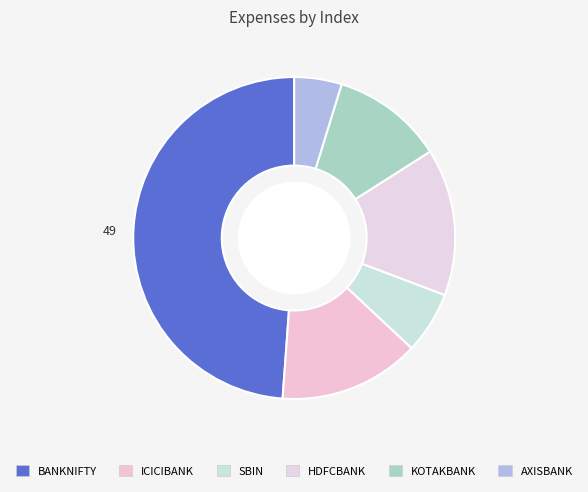

What is the ratio of the value at ICICIBANK to the value at BANKNIFTY?

0.3